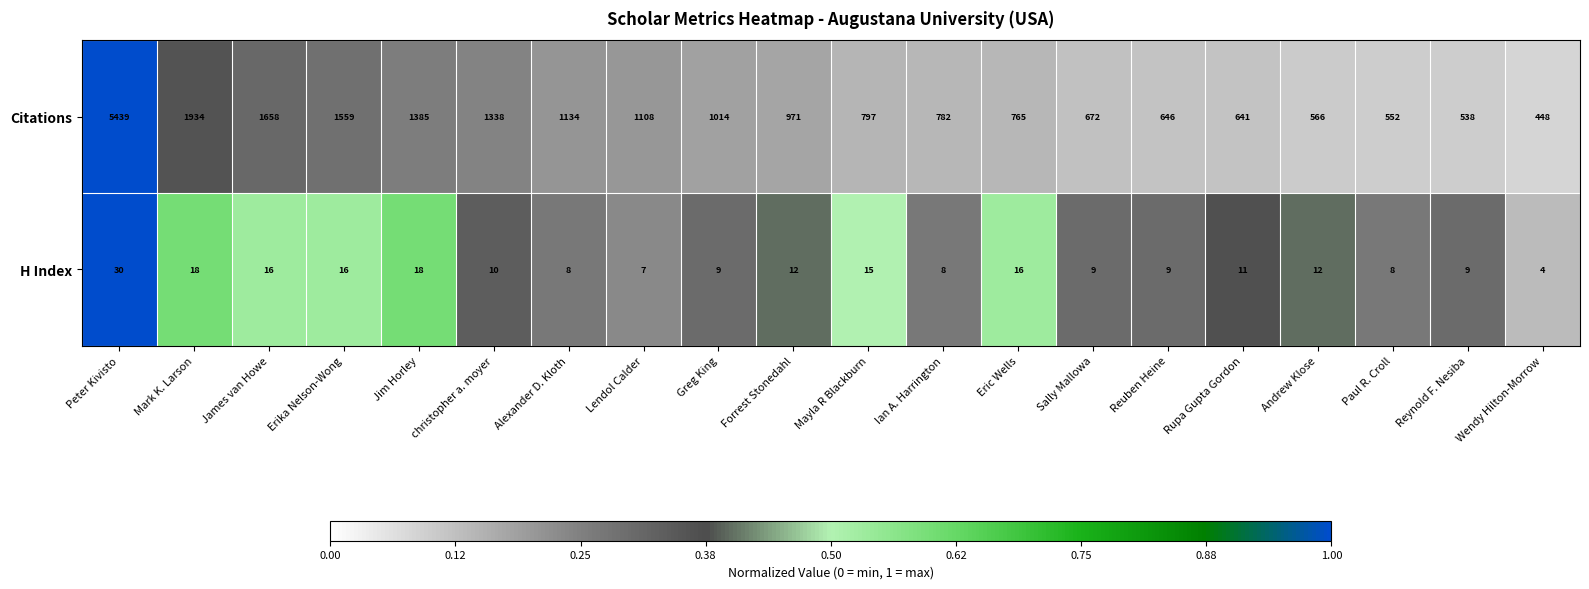

What is the sum of the Citations values at Mark K. Larson and Mayla R Blackburn?

2731